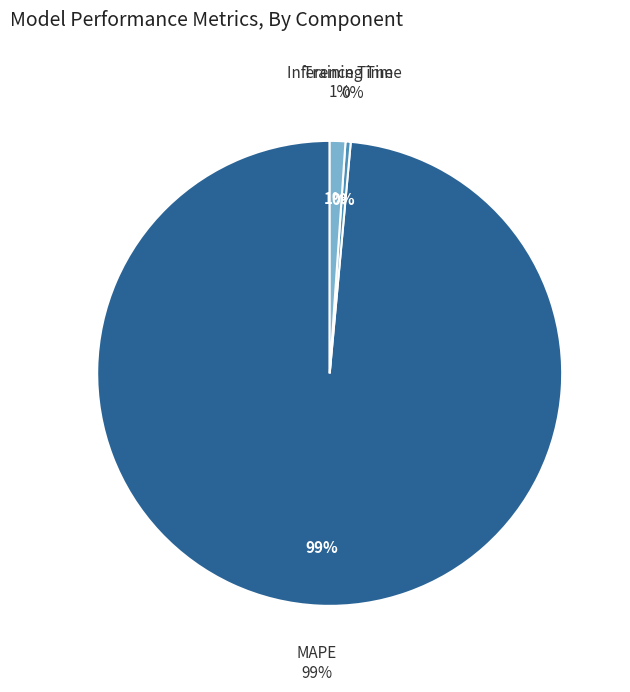

What portion of the pie excludes Training Time?

99.6%